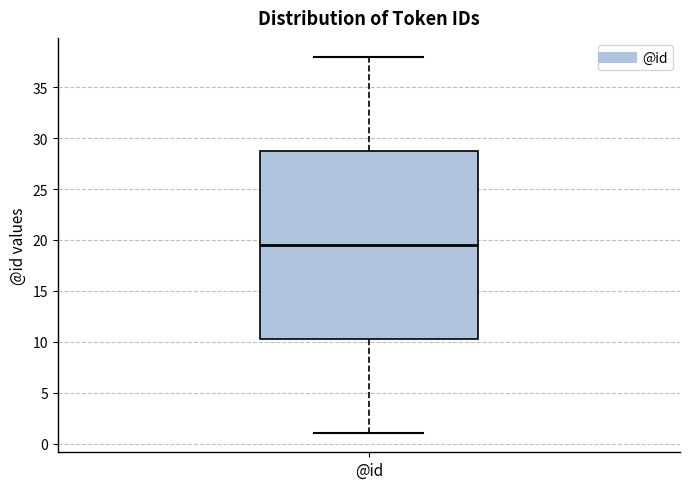

Transcribe this box plot: give where the median line is, the range the box spans, and where the two whiskers end, as read against the y-axis. The values are not printed on the chart, so give them approximately, as read against the axis.

median 19.5, box 10.5 to 29.0, whiskers 1.0 to 38.0